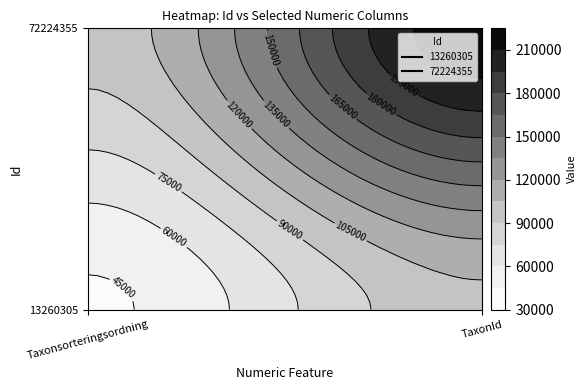

At which category is the sum across all series the highest?

TaxonId